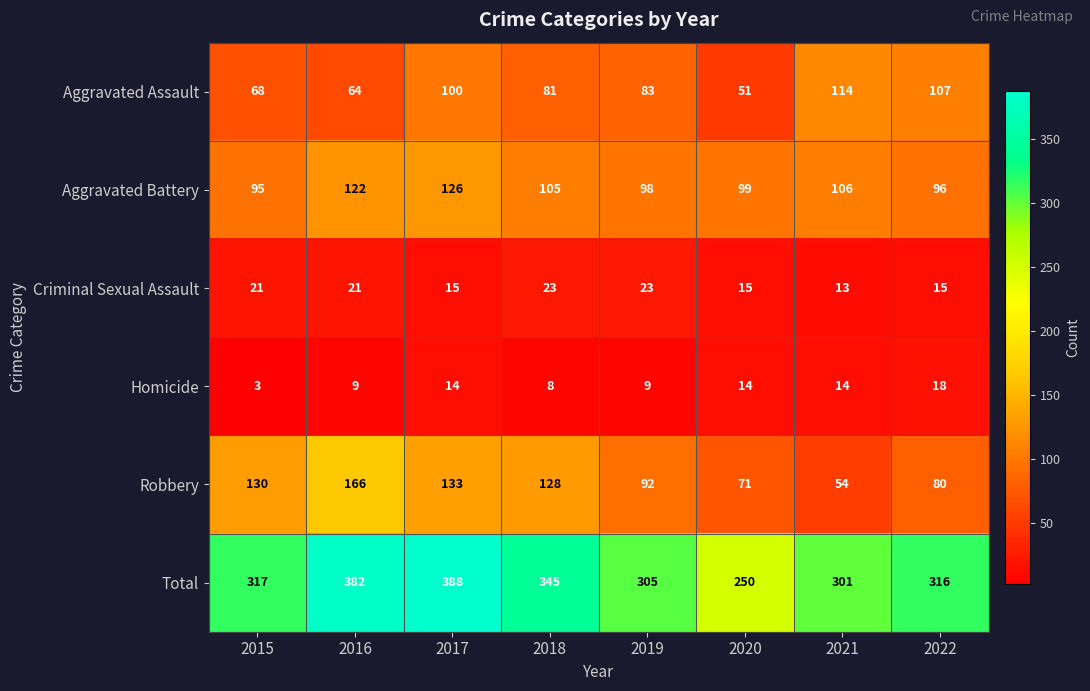

What is the lowest value of the Total series?

250